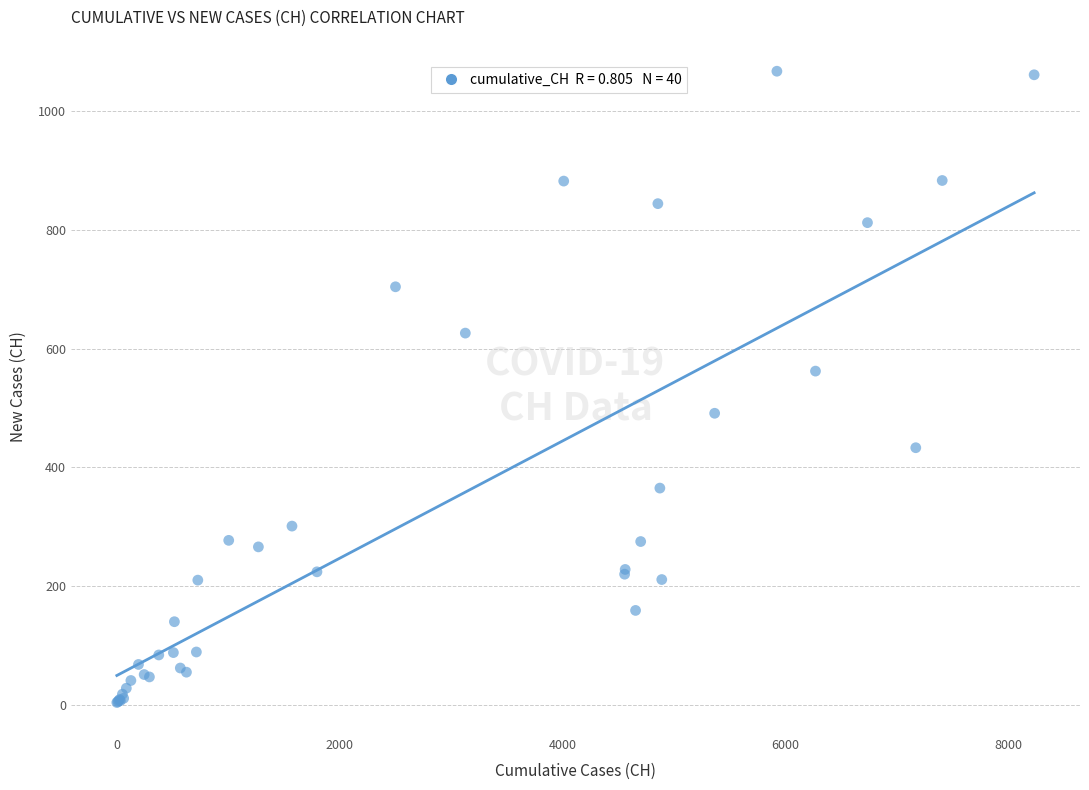

What Y value in the scatter plot is closest to 535?

562